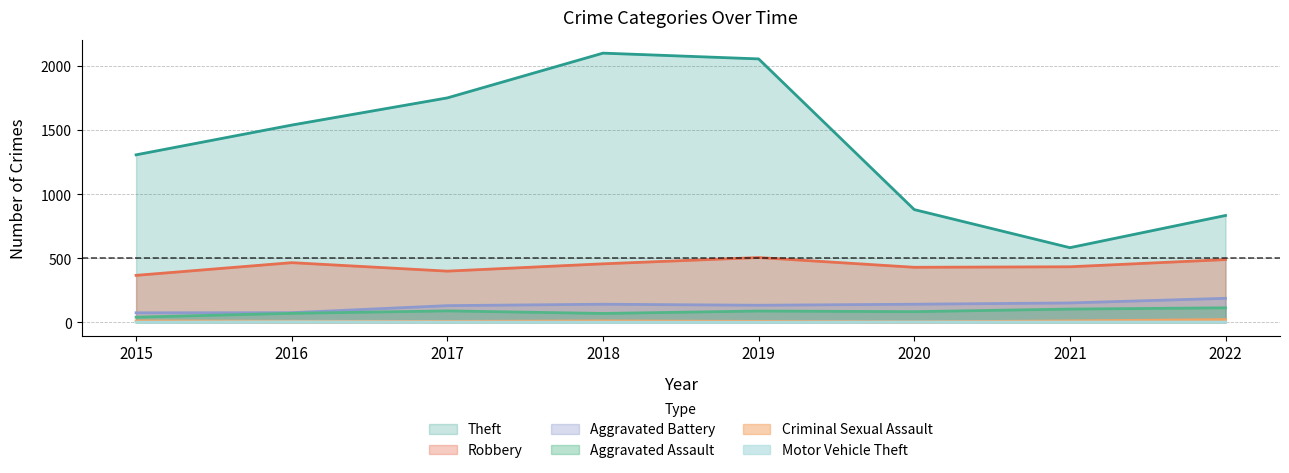

True or false: Robbery and Theft intersect in this chart.

False